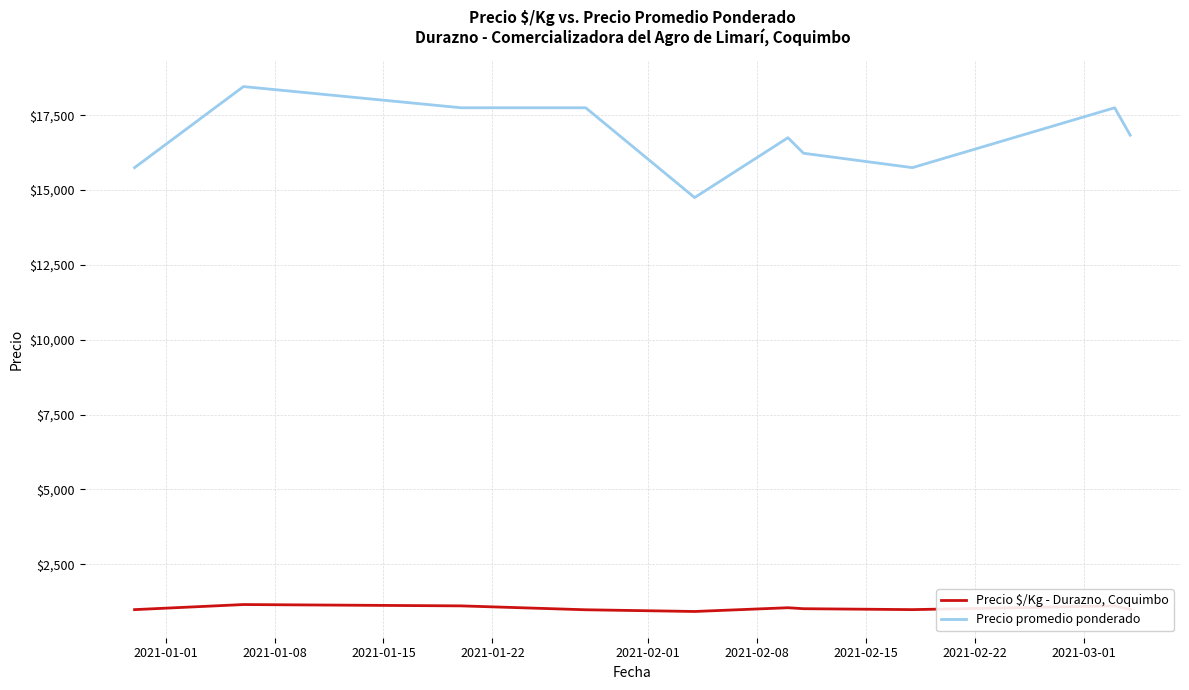

Which series has the largest range (max minus min)?

Precio promedio ponderado